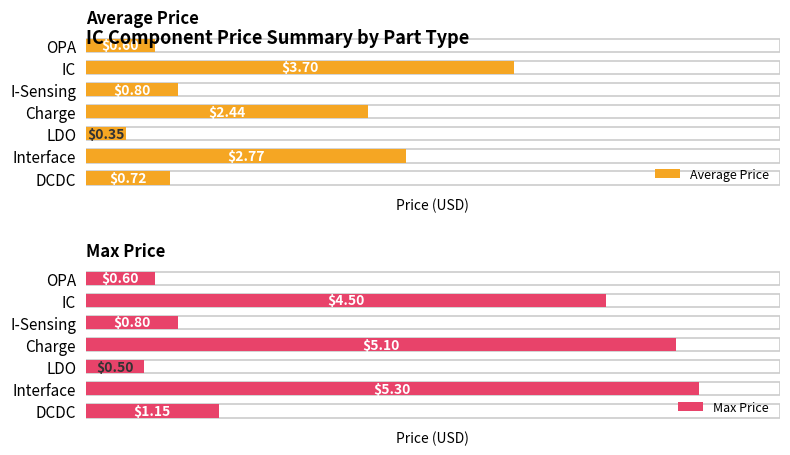

What is the minimum value for Max Price?

0.5